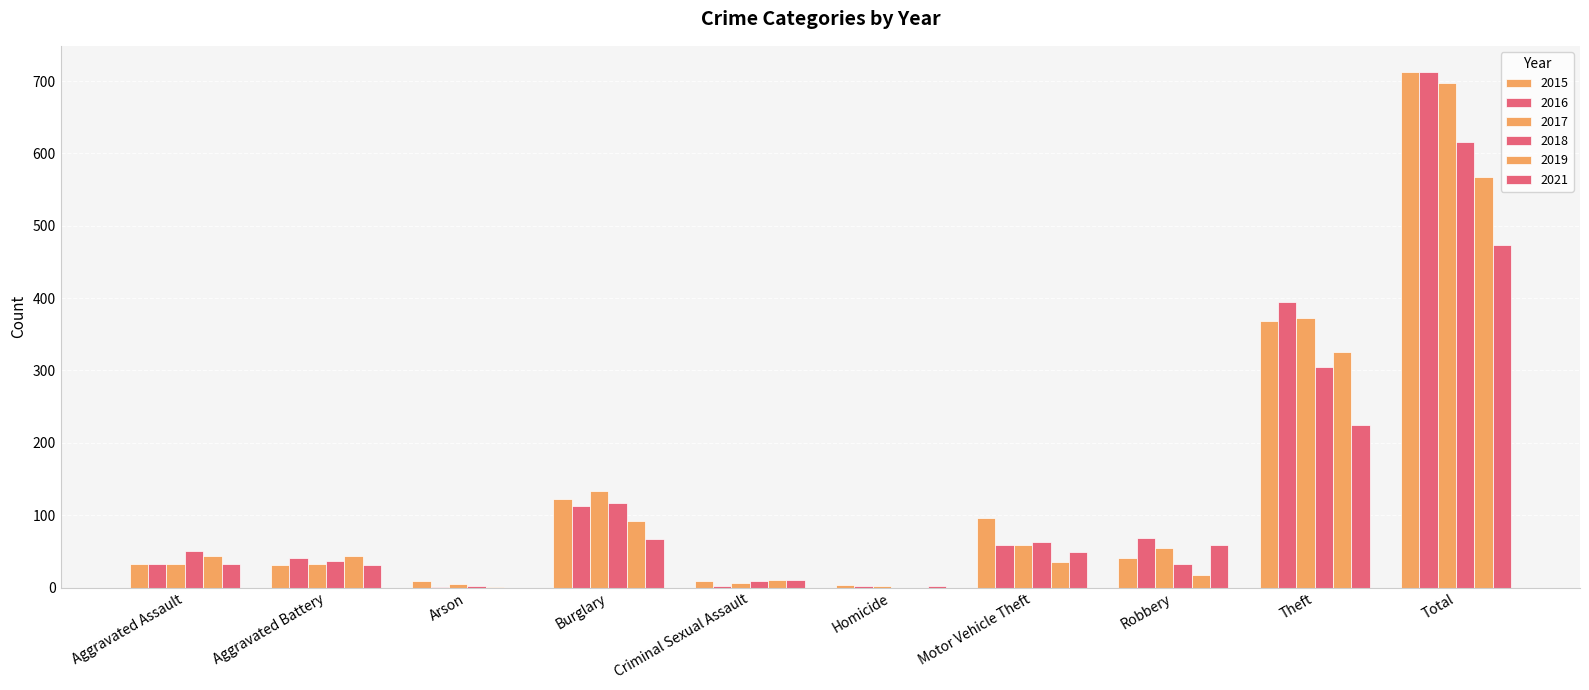

At which category does the chart reach its minimum across all series?

Homicide